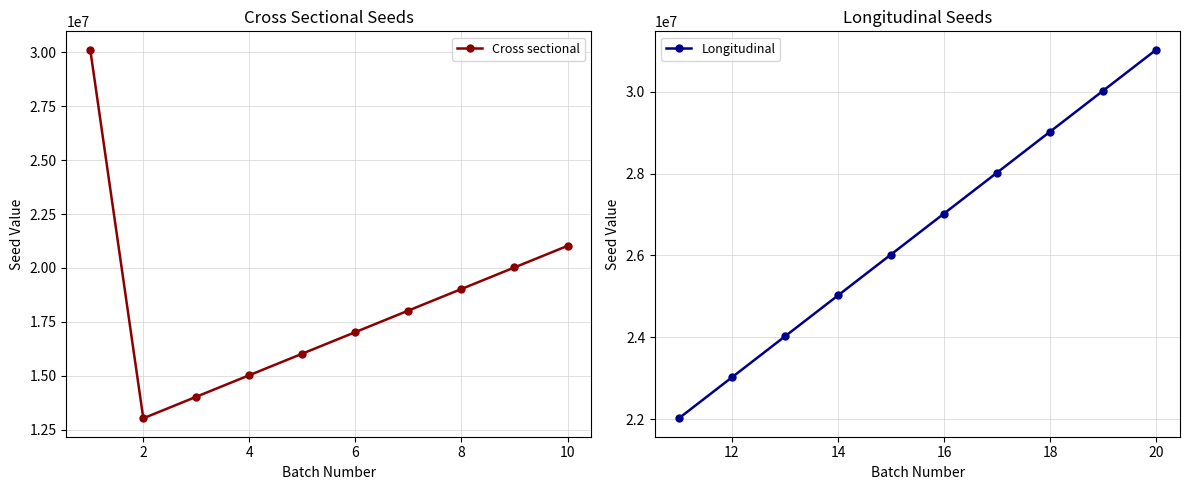

True or false: Cross sectional has more than 2 interior local peaks.

False